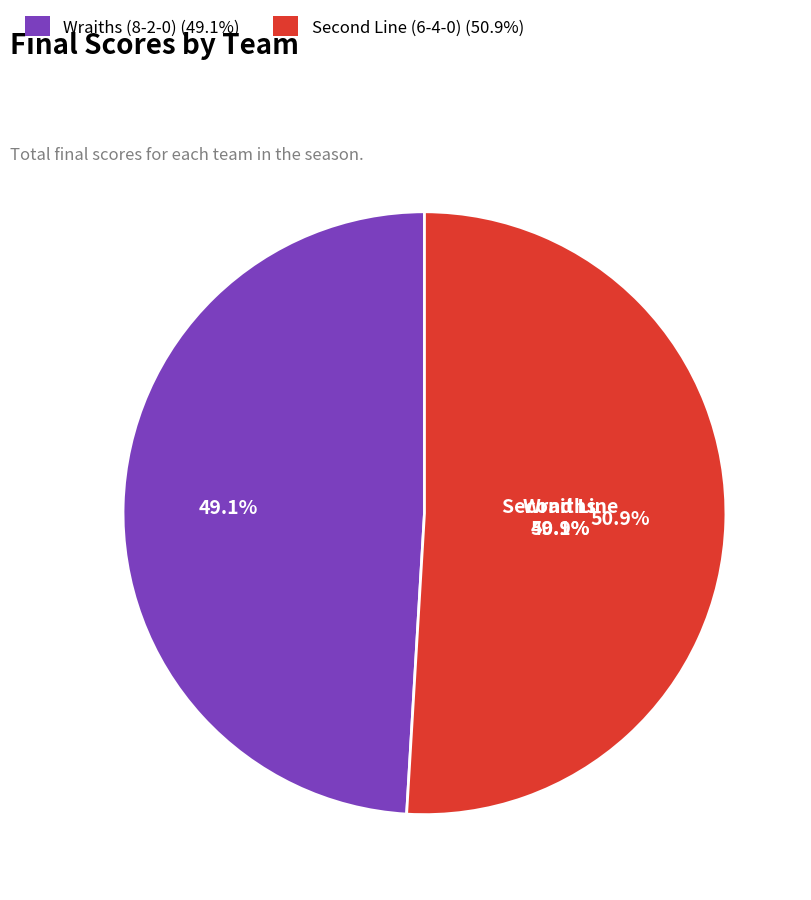

How many segments does this pie chart have?

2